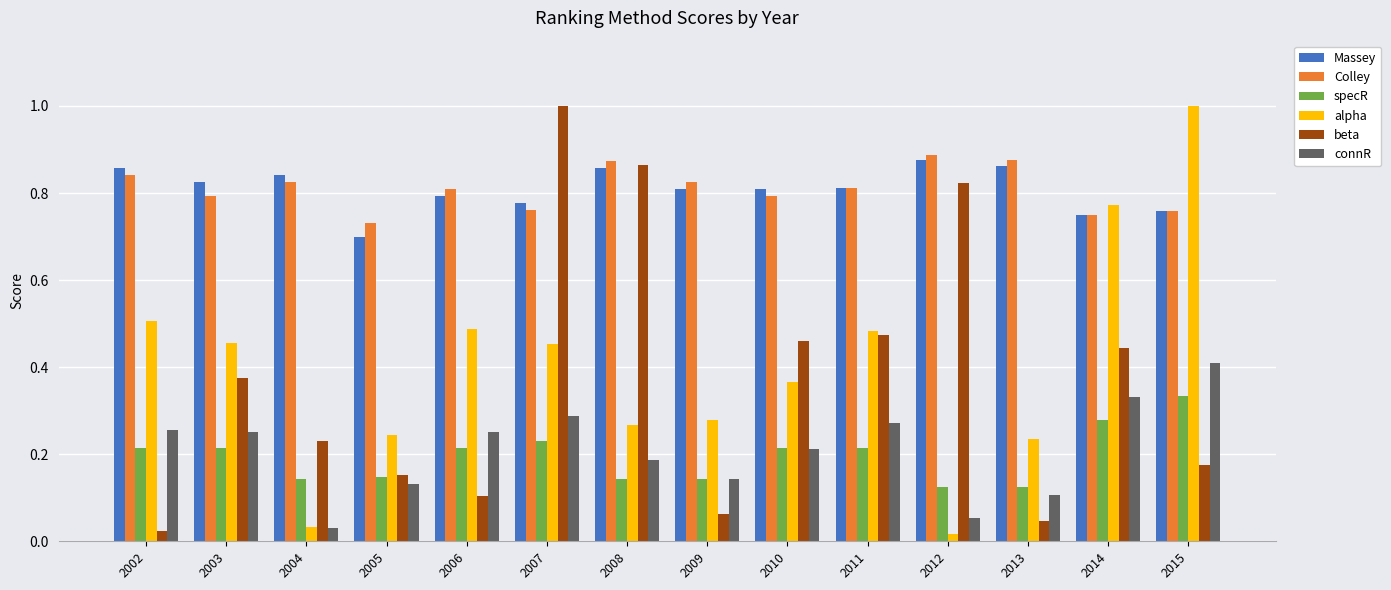

Between 2010 and 2013, which series saw the biggest shift?

beta